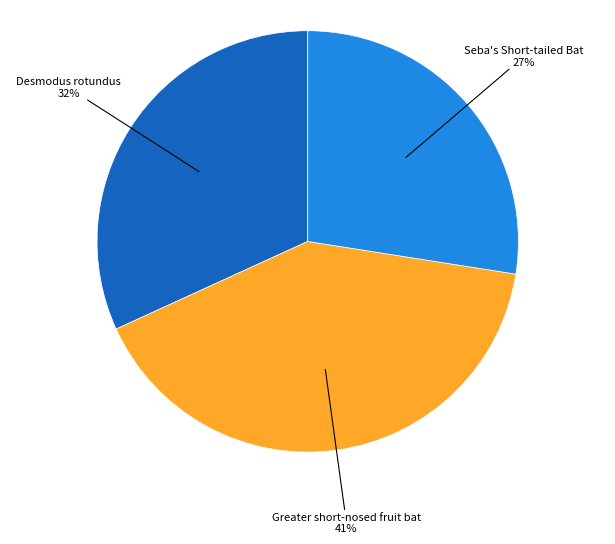

To the nearest percent, what is the average slice percentage?

33%